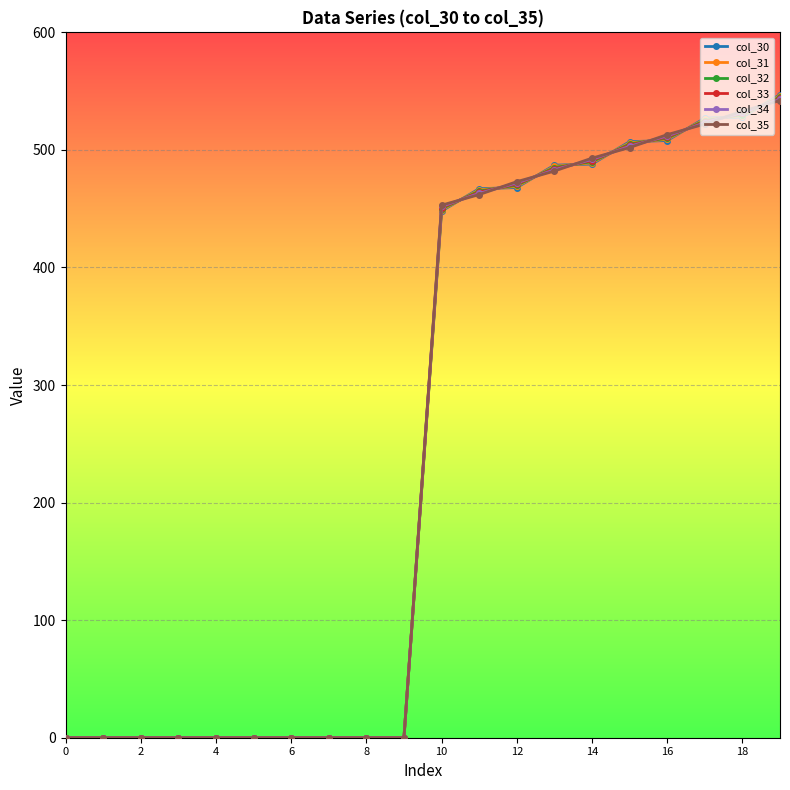

What are all the series names shown in the legend?

col_30, col_31, col_32, col_33, col_34, col_35